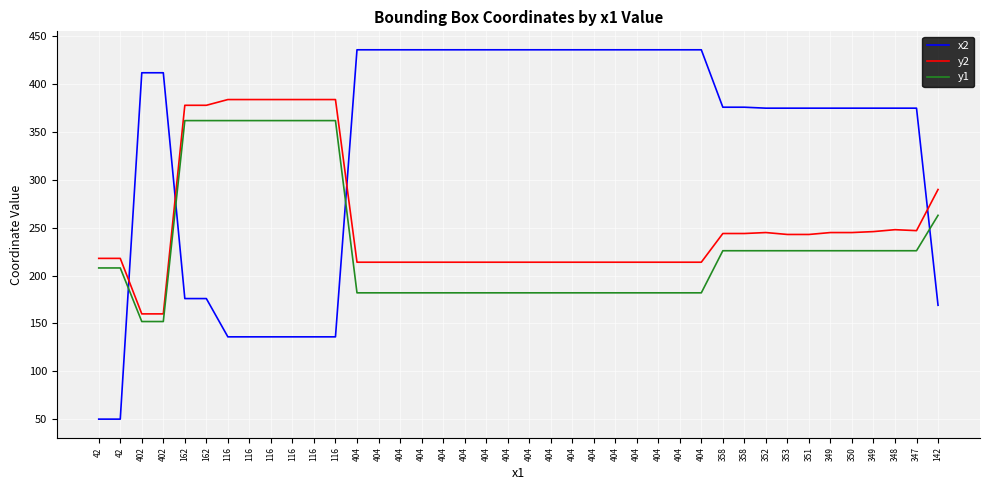

How many lines are shown in the chart?

3